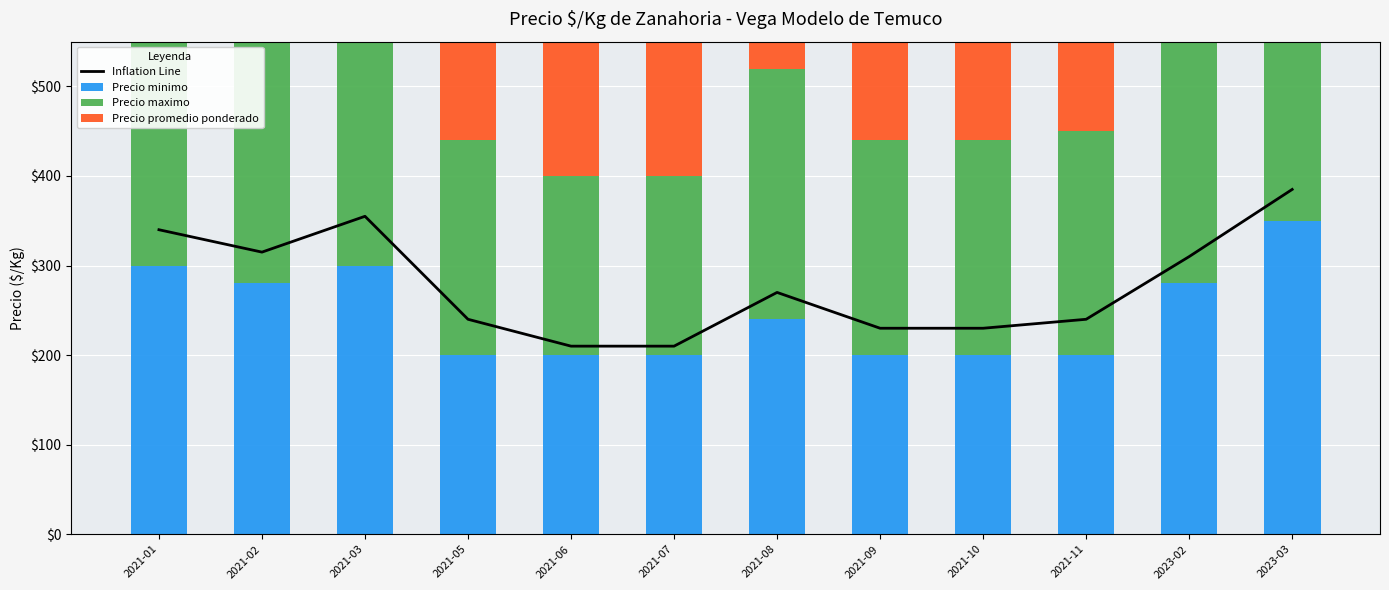

Rank the series by their maximum value, from lowest to highest.

Precio minimo, Precio promedio ponderado, Inflation Line, Precio maximo